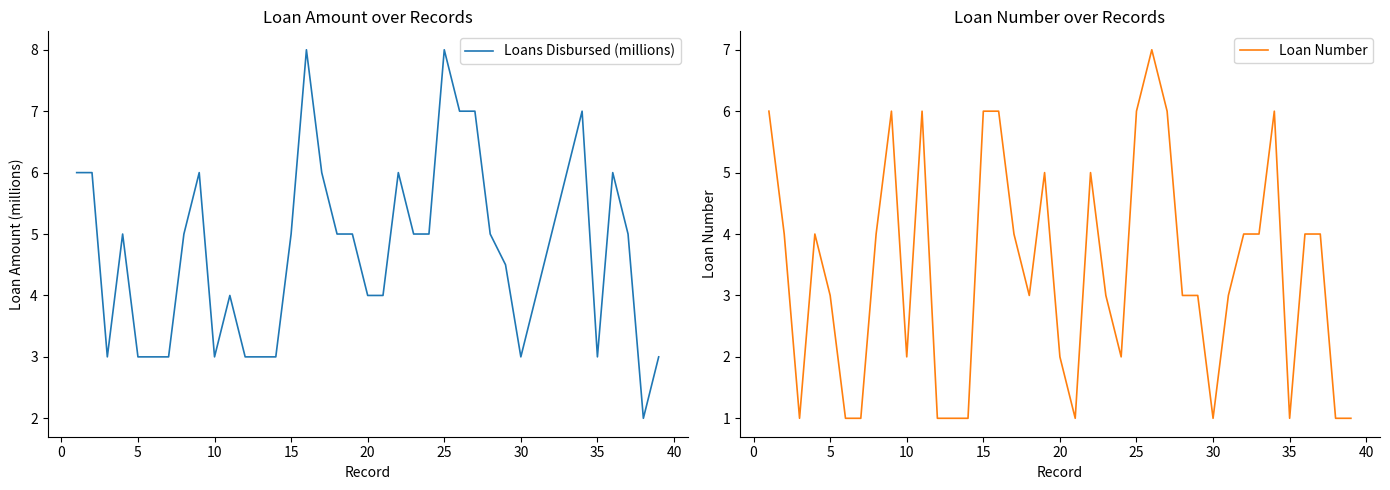

How many interior local valleys does the Loans Disbursed (millions) series have?

5